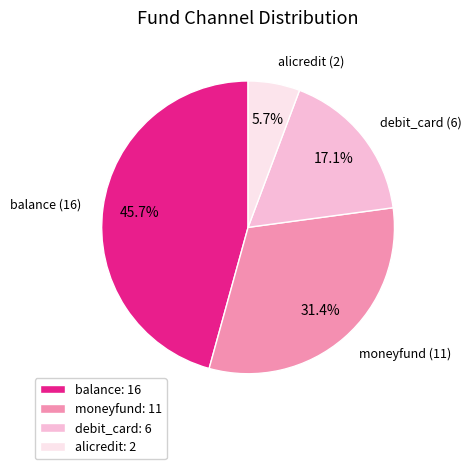

How many segments does this pie chart have?

4